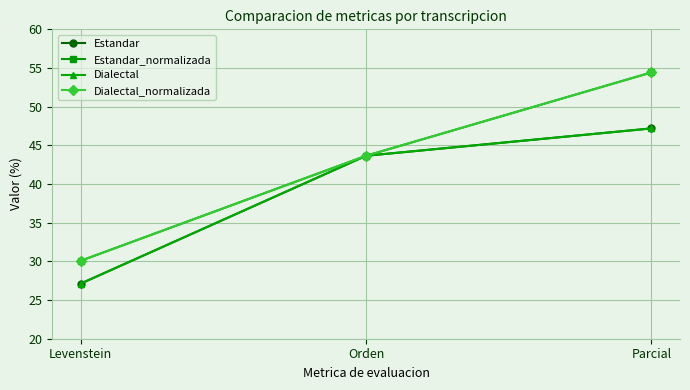

Which series changed the most between Orden and Parcial?

Estandar_normalizada